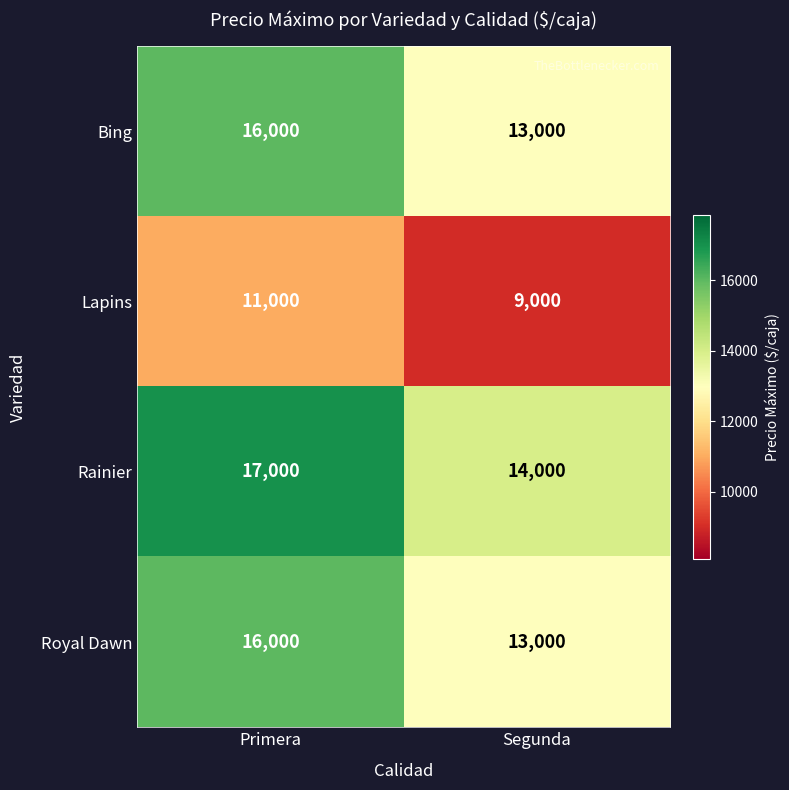

Reading left to right, list all the values displayed in this chart.

Bing: 16000	13000
Lapins: 11000	9000
Rainier: 17000	14000
Royal Dawn: 16000	13000